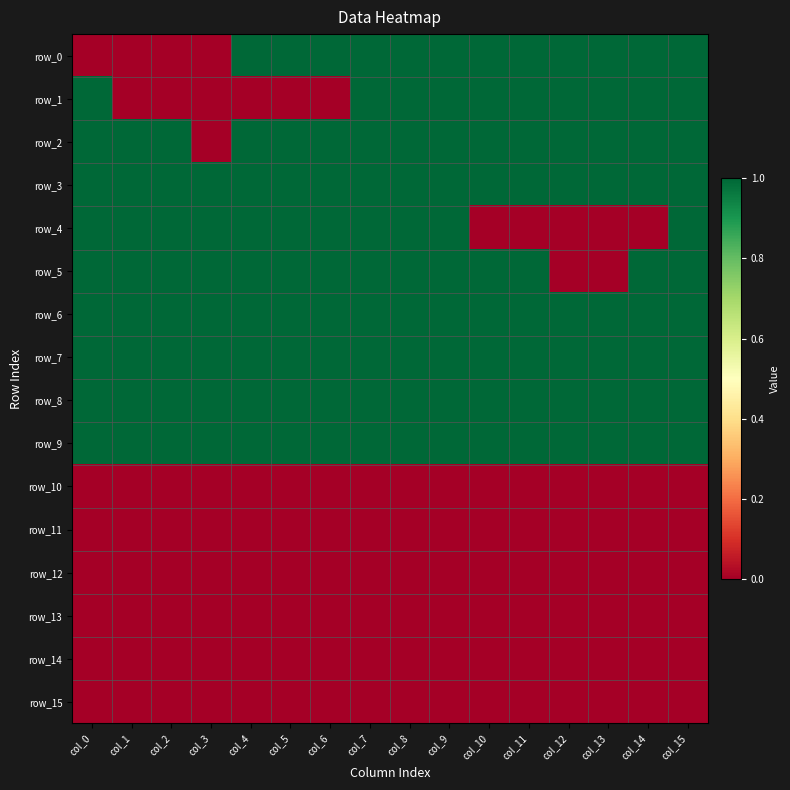

Reading left to right, transcribe all the data shown in this chart.

row_0: col_0=0	col_1=0	col_2=0	col_3=0	col_4=1	col_5=1	col_6=1	col_7=1	col_8=1	col_9=1	col_10=1	col_11=1	col_12=1	col_13=1	col_14=1	col_15=1
row_1: col_0=1	col_1=0	col_2=0	col_3=0	col_4=0	col_5=0	col_6=0	col_7=1	col_8=1	col_9=1	col_10=1	col_11=1	col_12=1	col_13=1	col_14=1	col_15=1
row_2: col_0=1	col_1=1	col_2=1	col_3=0	col_4=1	col_5=1	col_6=1	col_7=1	col_8=1	col_9=1	col_10=1	col_11=1	col_12=1	col_13=1	col_14=1	col_15=1
row_3: col_0=1	col_1=1	col_2=1	col_3=1	col_4=1	col_5=1	col_6=1	col_7=1	col_8=1	col_9=1	col_10=1	col_11=1	col_12=1	col_13=1	col_14=1	col_15=1
row_4: col_0=1	col_1=1	col_2=1	col_3=1	col_4=1	col_5=1	col_6=1	col_7=1	col_8=1	col_9=1	col_10=0	col_11=0	col_12=0	col_13=0	col_14=0	col_15=1
row_5: col_0=1	col_1=1	col_2=1	col_3=1	col_4=1	col_5=1	col_6=1	col_7=1	col_8=1	col_9=1	col_10=1	col_11=1	col_12=0	col_13=0	col_14=1	col_15=1
row_6: col_0=1	col_1=1	col_2=1	col_3=1	col_4=1	col_5=1	col_6=1	col_7=1	col_8=1	col_9=1	col_10=1	col_11=1	col_12=1	col_13=1	col_14=1	col_15=1
row_7: col_0=1	col_1=1	col_2=1	col_3=1	col_4=1	col_5=1	col_6=1	col_7=1	col_8=1	col_9=1	col_10=1	col_11=1	col_12=1	col_13=1	col_14=1	col_15=1
row_8: col_0=1	col_1=1	col_2=1	col_3=1	col_4=1	col_5=1	col_6=1	col_7=1	col_8=1	col_9=1	col_10=1	col_11=1	col_12=1	col_13=1	col_14=1	col_15=1
row_9: col_0=1	col_1=1	col_2=1	col_3=1	col_4=1	col_5=1	col_6=1	col_7=1	col_8=1	col_9=1	col_10=1	col_11=1	col_12=1	col_13=1	col_14=1	col_15=1
row_10: col_0=0	col_1=0	col_2=0	col_3=0	col_4=0	col_5=0	col_6=0	col_7=0	col_8=0	col_9=0	col_10=0	col_11=0	col_12=0	col_13=0	col_14=0	col_15=0
row_11: col_0=0	col_1=0	col_2=0	col_3=0	col_4=0	col_5=0	col_6=0	col_7=0	col_8=0	col_9=0	col_10=0	col_11=0	col_12=0	col_13=0	col_14=0	col_15=0
row_12: col_0=0	col_1=0	col_2=0	col_3=0	col_4=0	col_5=0	col_6=0	col_7=0	col_8=0	col_9=0	col_10=0	col_11=0	col_12=0	col_13=0	col_14=0	col_15=0
row_13: col_0=0	col_1=0	col_2=0	col_3=0	col_4=0	col_5=0	col_6=0	col_7=0	col_8=0	col_9=0	col_10=0	col_11=0	col_12=0	col_13=0	col_14=0	col_15=0
row_14: col_0=0	col_1=0	col_2=0	col_3=0	col_4=0	col_5=0	col_6=0	col_7=0	col_8=0	col_9=0	col_10=0	col_11=0	col_12=0	col_13=0	col_14=0	col_15=0
row_15: col_0=0	col_1=0	col_2=0	col_3=0	col_4=0	col_5=0	col_6=0	col_7=0	col_8=0	col_9=0	col_10=0	col_11=0	col_12=0	col_13=0	col_14=0	col_15=0